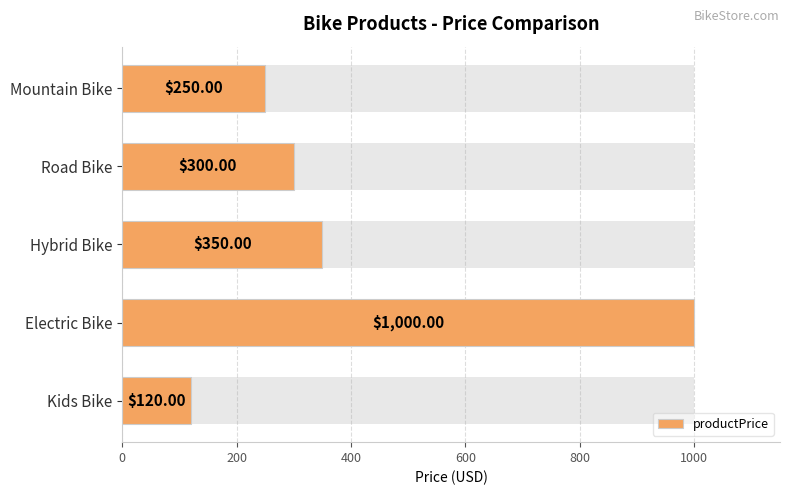

What is the value of the 3rd bar from the left?

350